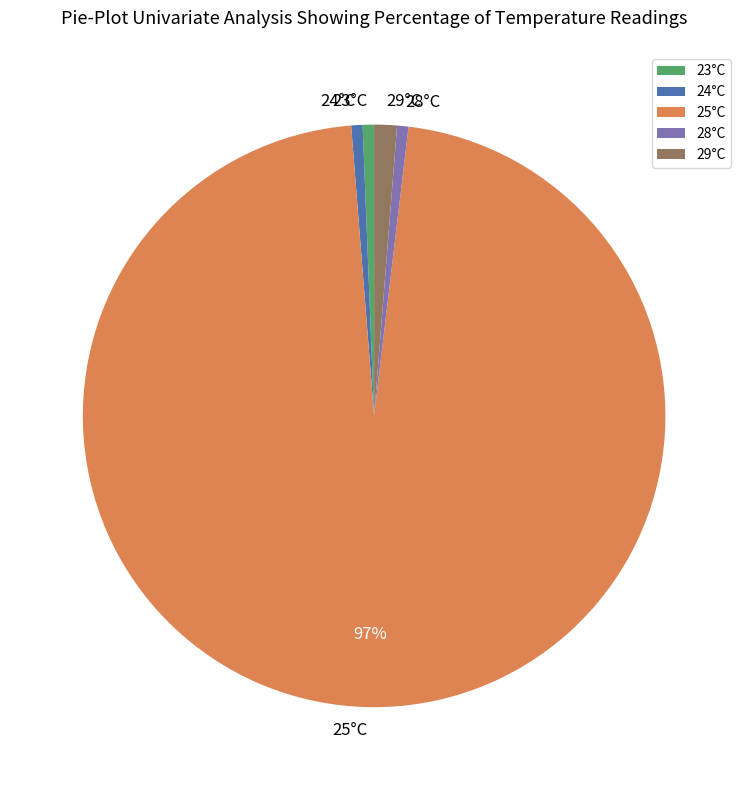

To the nearest percent, what is the average slice percentage?

20%